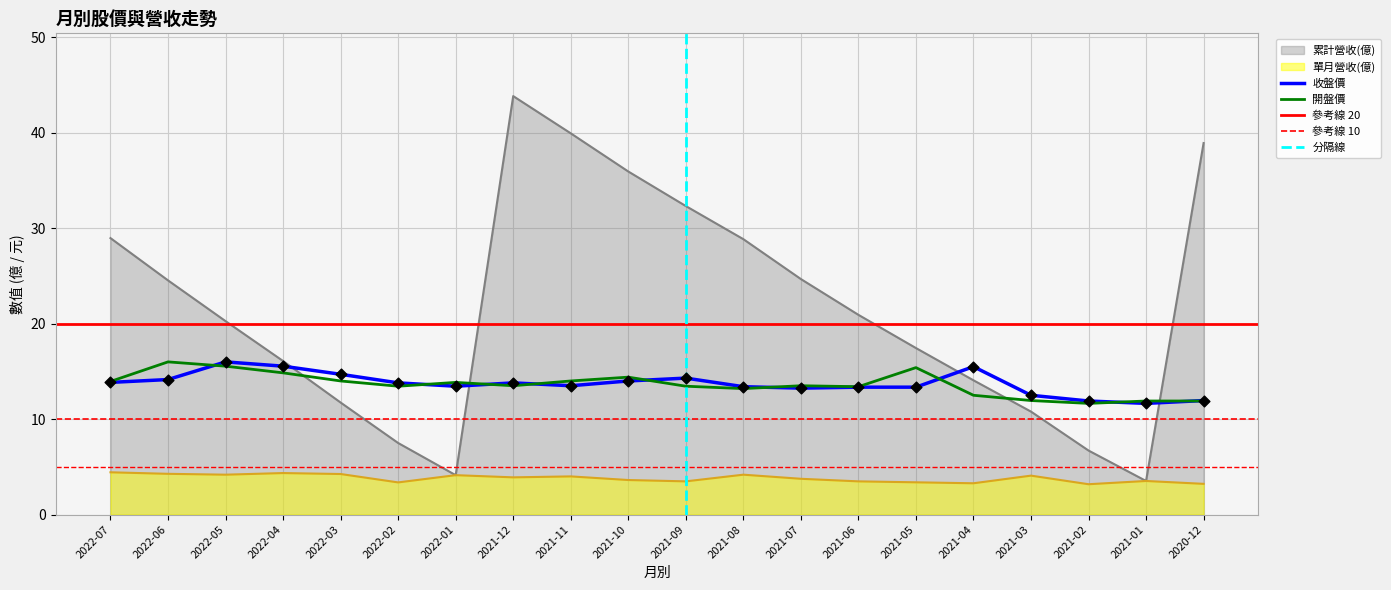

What is the total value across all series at 2021-12?

75.0